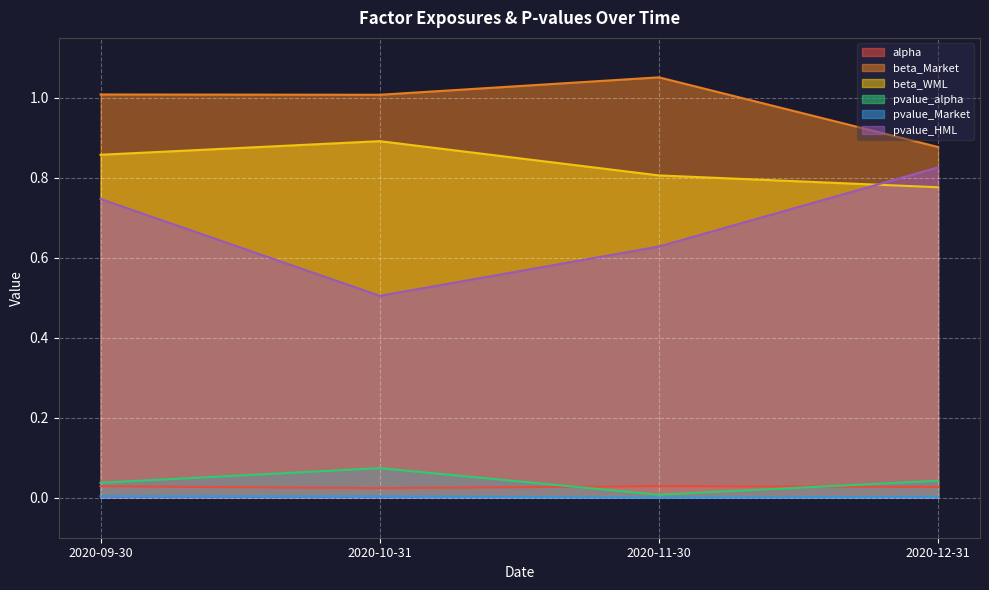

What is the value of the pvalue_HML point at the 4th from the left?

0.8